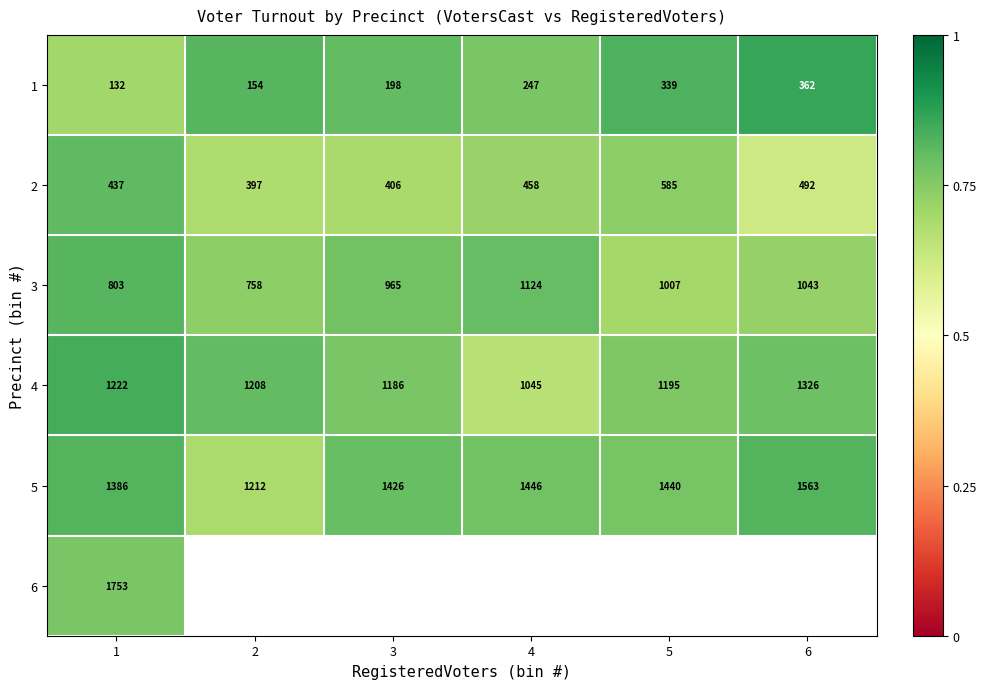

What is the maximum value shown in the chart?

0.9